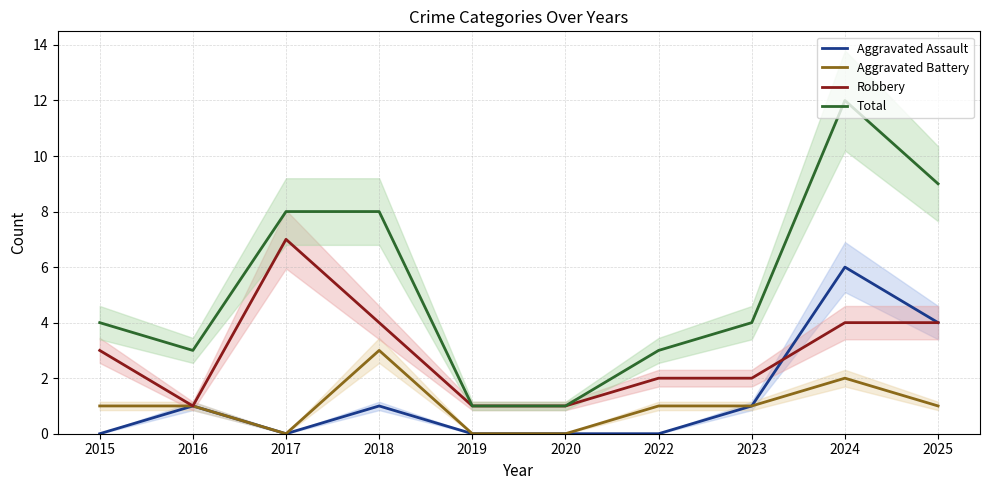

What is the average value of the Aggravated Battery series?

1